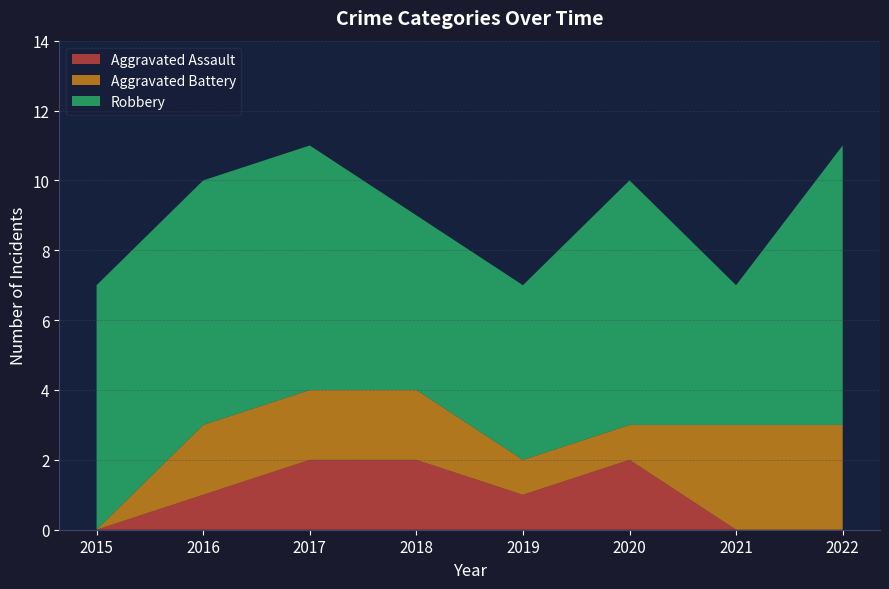

Reading left to right, transcribe all the data shown in this chart.

Aggravated Assault: 2015=0	2016=1	2017=2	2018=2	2019=1	2020=2	2021=0	2022=0
Aggravated Battery: 2015=0	2016=2	2017=2	2018=2	2019=1	2020=1	2021=3	2022=3
Robbery: 2015=7	2016=7	2017=7	2018=5	2019=5	2020=7	2021=4	2022=8